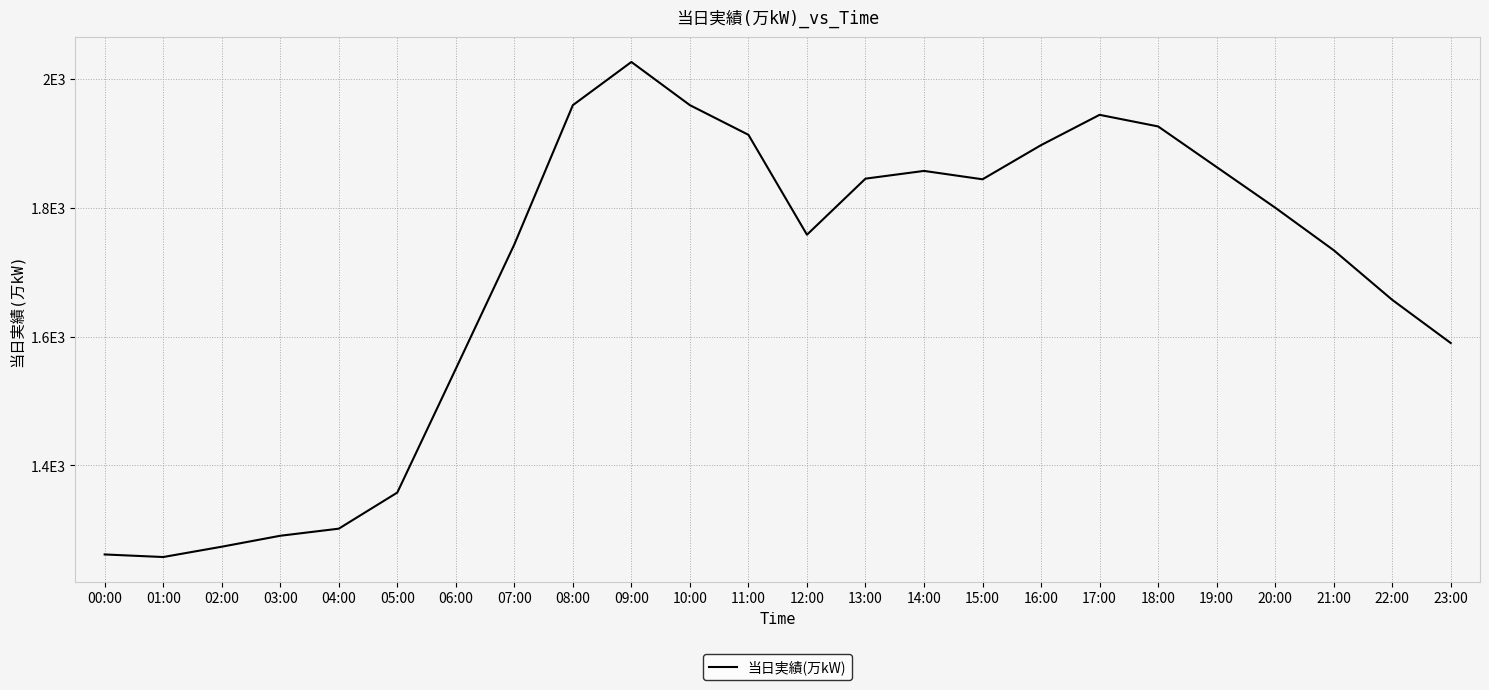

Does the chart have visible grid lines?

Yes